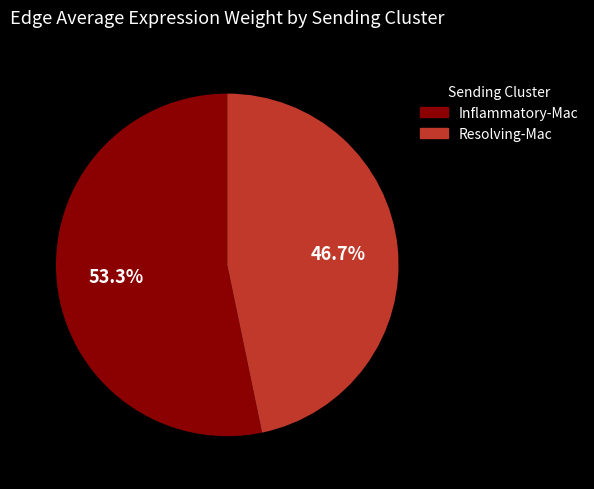

Rank the categories by value from highest to lowest.

Inflammatory-Mac, Resolving-Mac